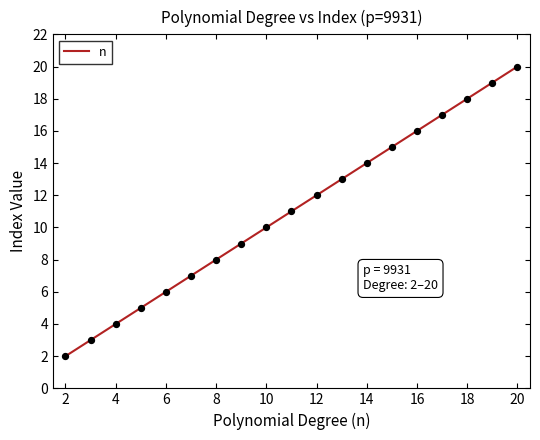

What is the greatest value displayed?

20